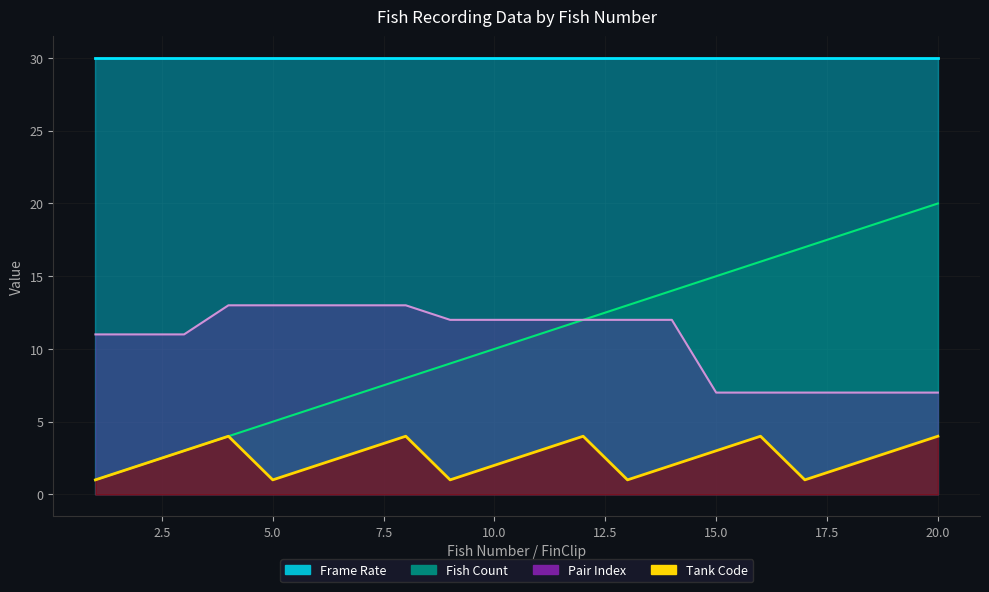

At which label does Tank Code first exceed 3?

4